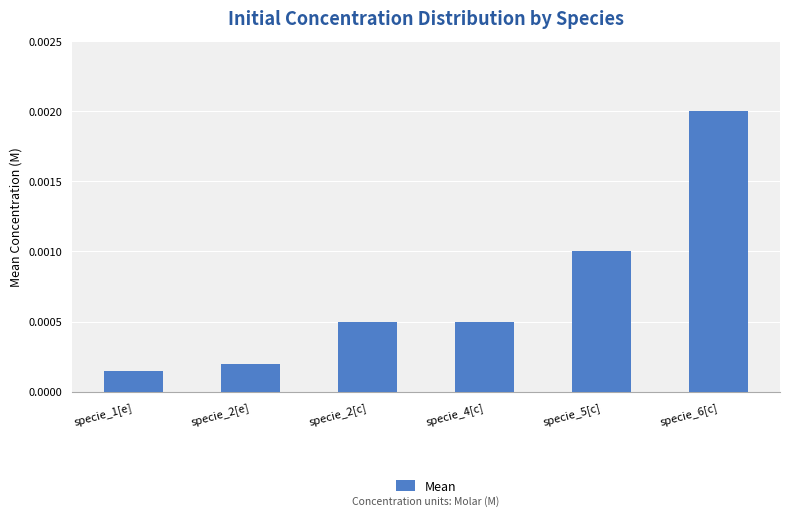

Which has a higher value, specie_2[c] or specie_1[e]?

specie_2[c]